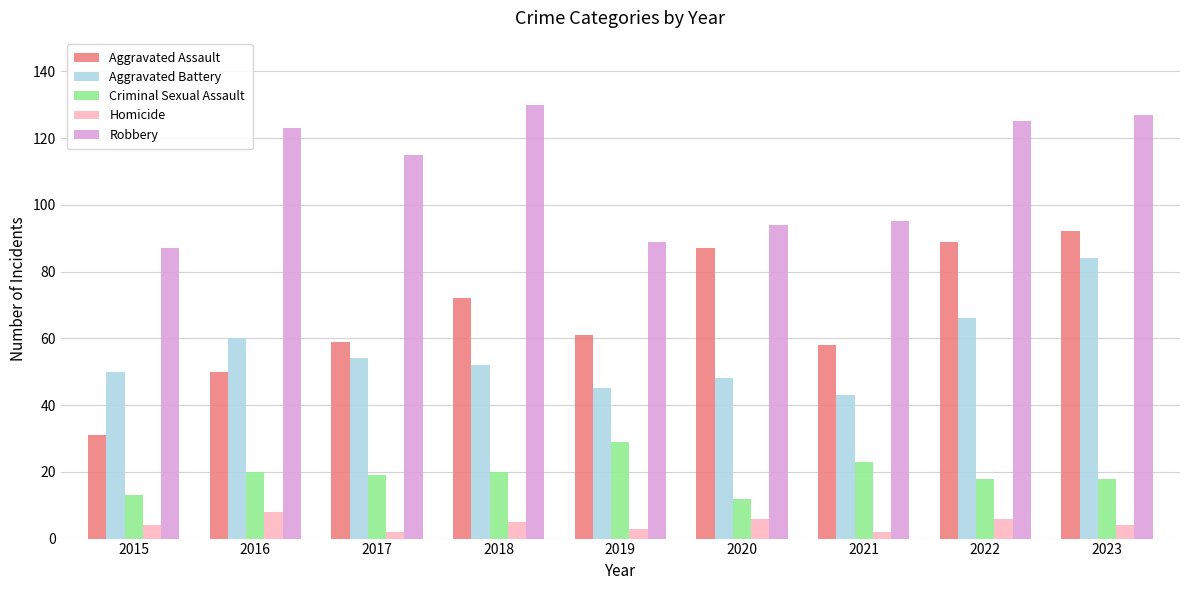

Count the number of categories in the chart.

9